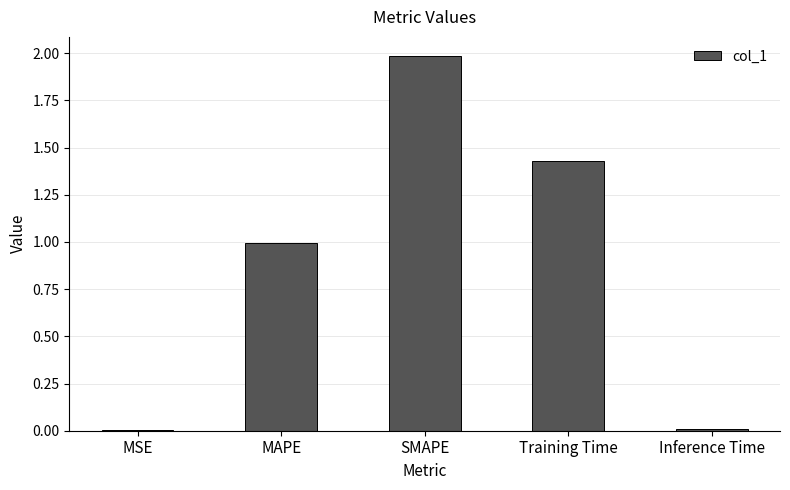

At which category does the chart reach its peak across all series?

SMAPE